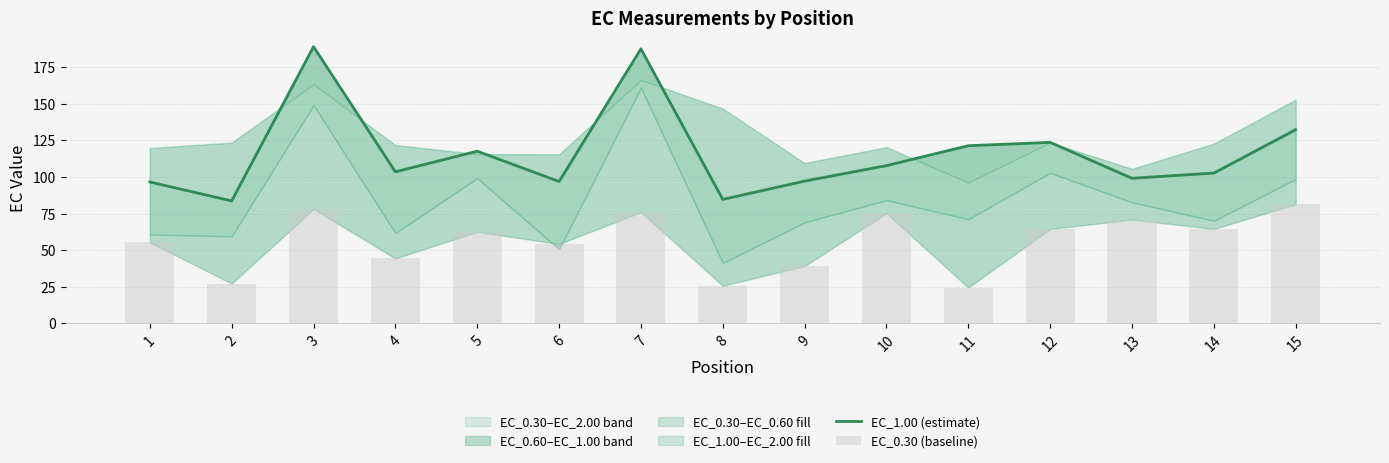

Is it true that EC_0.30 (baseline) equals 62.5 at 5?

True